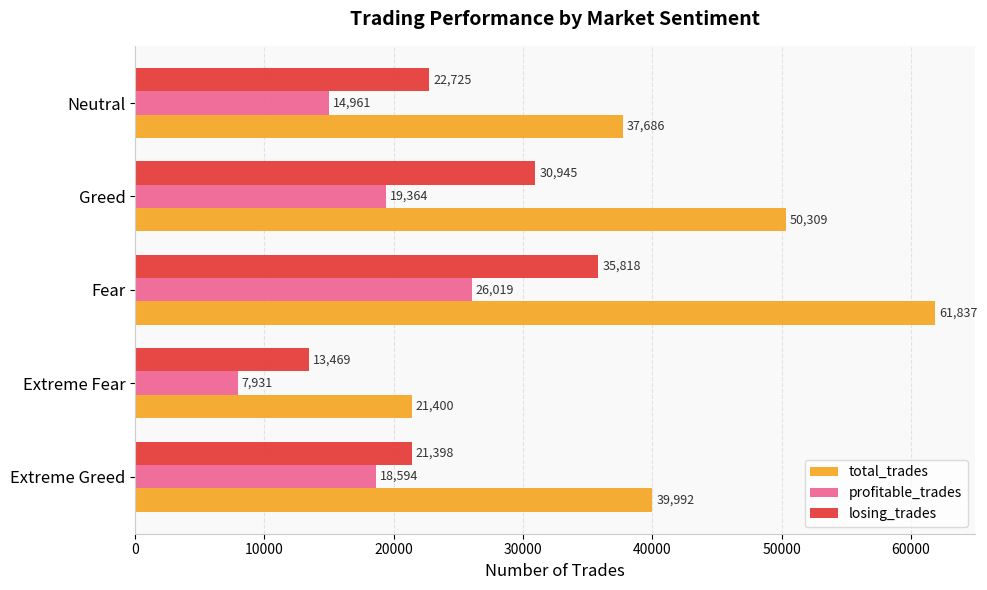

List the series in order of their peak value, highest first.

total_trades, losing_trades, profitable_trades